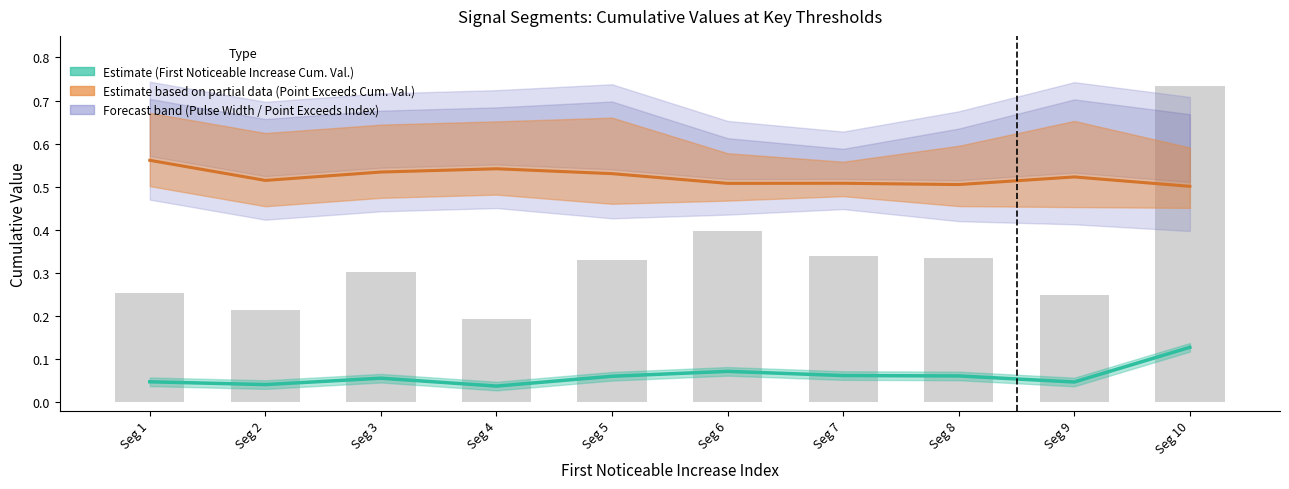

Reading left to right, extract all data points from this chart.

First_Noticeable_Increase_Cumulative_Value_line: Seg 1=0.0	Seg 2=0.0	Seg 3=0.1	Seg 4=0.0	Seg 5=0.1	Seg 6=0.1	Seg 7=0.1	Seg 8=0.1	Seg 9=0.0	Seg 10=0.1
Point_Exceeds_Cumulative_Value_line: Seg 1=0.6	Seg 2=0.5	Seg 3=0.5	Seg 4=0.5	Seg 5=0.5	Seg 6=0.5	Seg 7=0.5	Seg 8=0.5	Seg 9=0.5	Seg 10=0.5